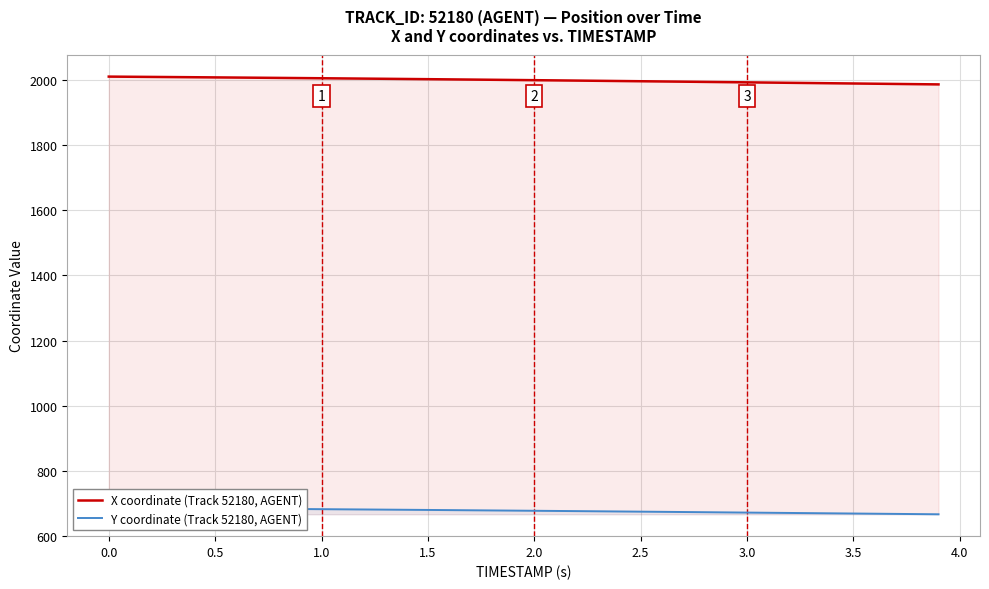

True or false: Y coordinate (Track 52180, AGENT) has more than 0 points higher than both neighbors.

False